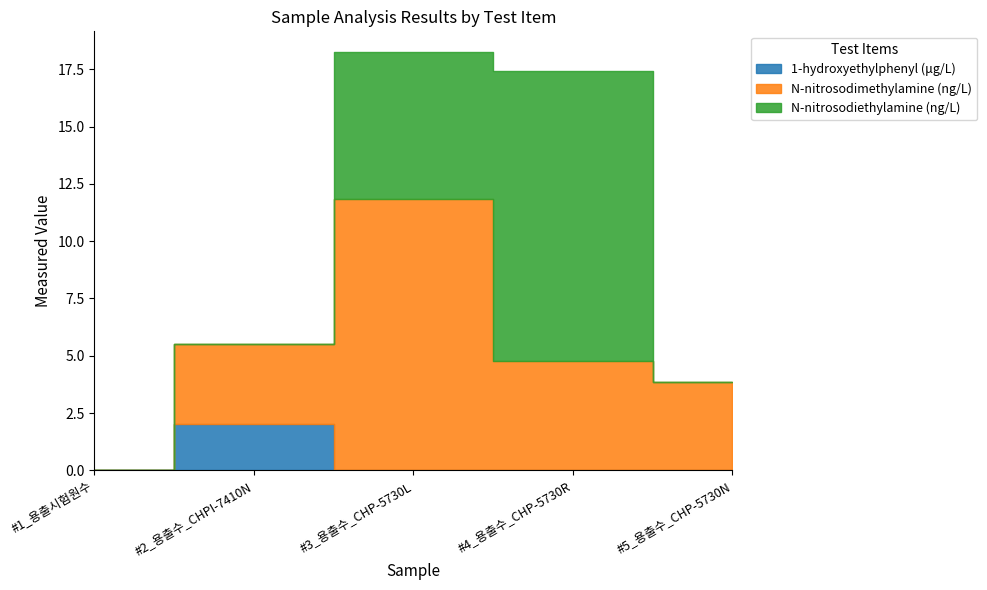

At which label is N-nitrosodimethylamine (ng/L) closest to 5?

#4_용출수_CHP-5730R